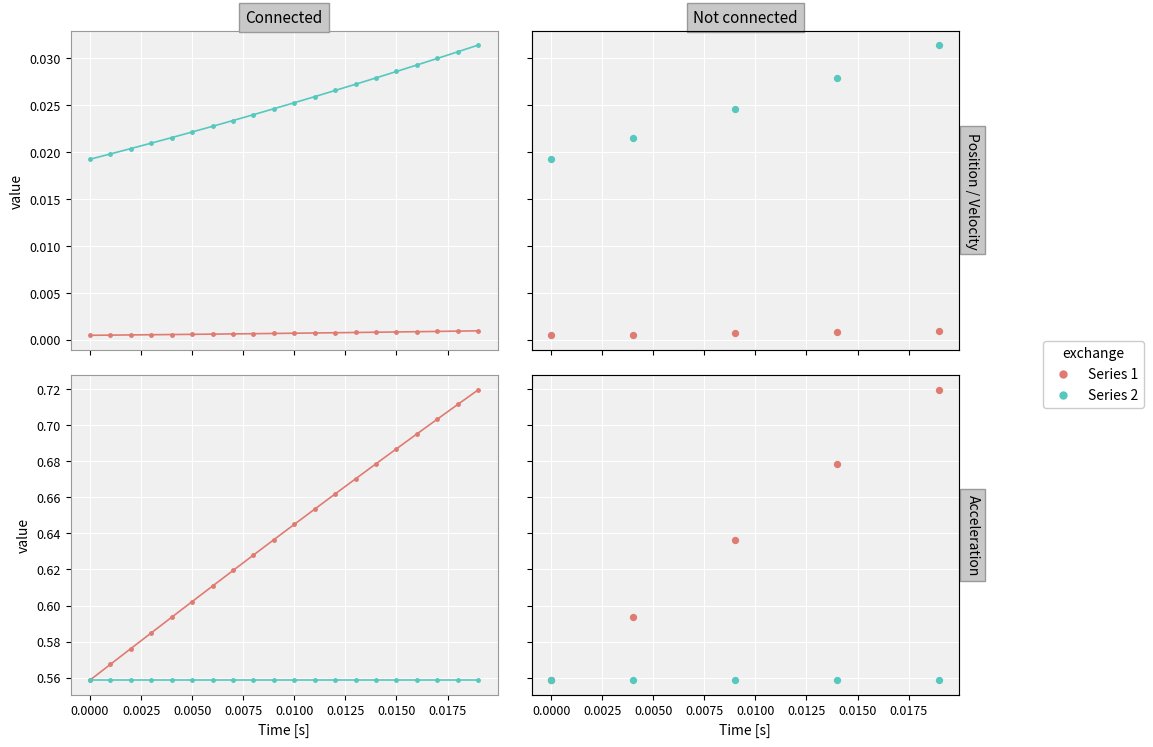

Which series has the widest spread of Y values?

Cart Acc [m/s^2]